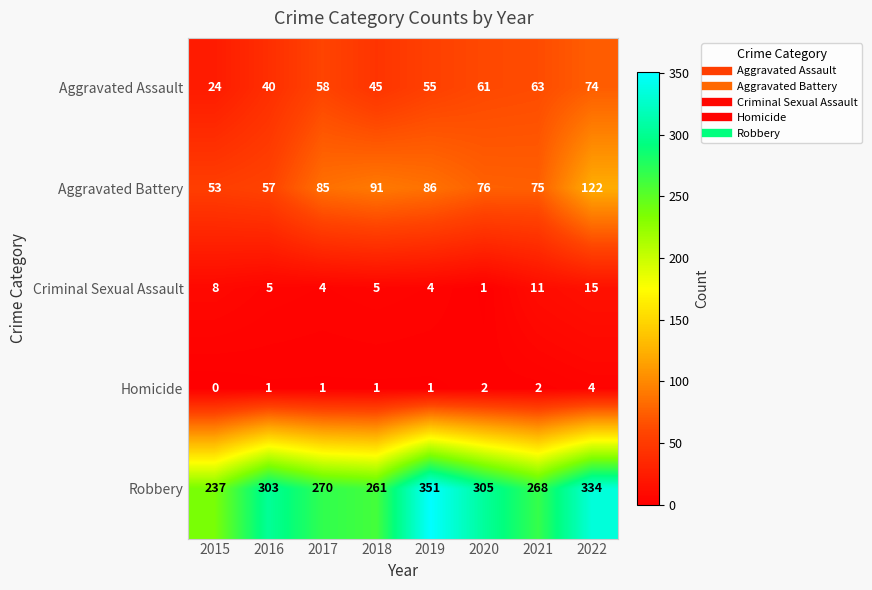

Rank the series by their maximum value, from lowest to highest.

Homicide, Criminal Sexual Assault, Aggravated Assault, Aggravated Battery, Robbery